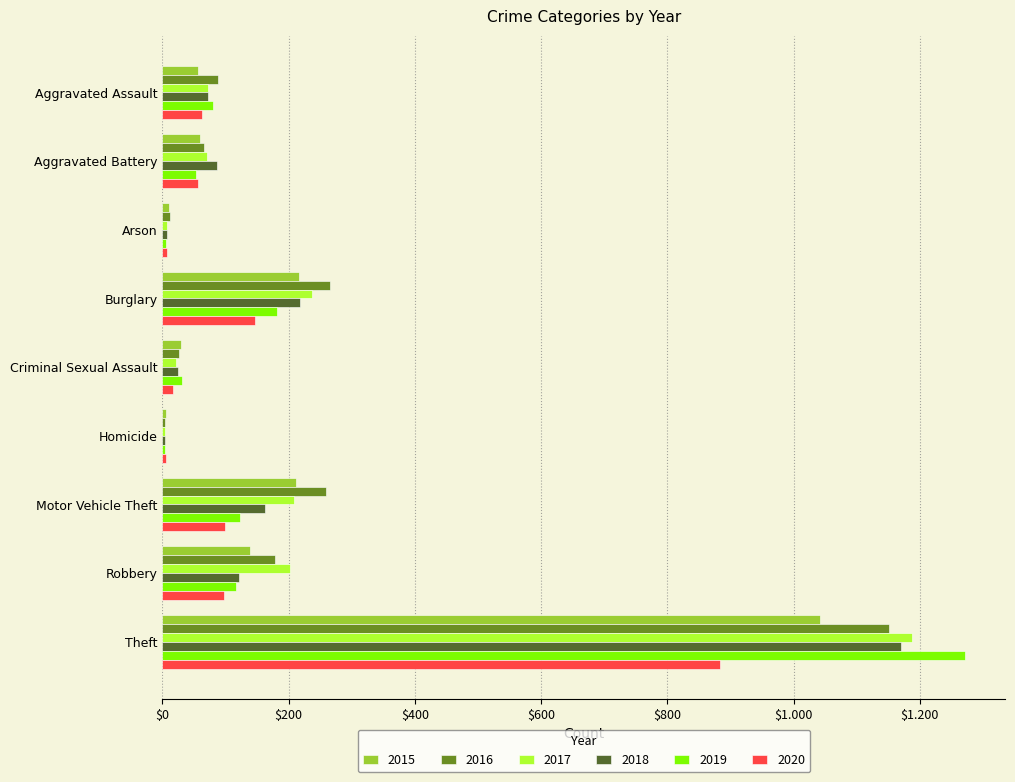

What is the sum of all 2016 values?

2050